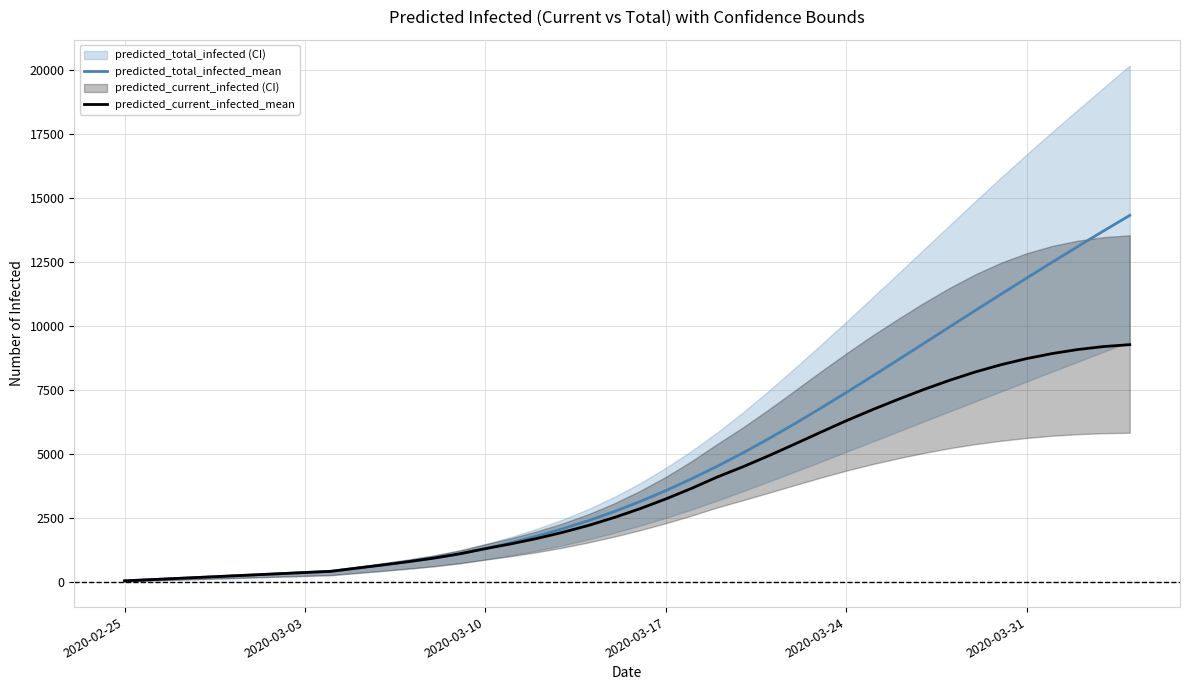

What is the maximum value for predicted_total_infected_mean?

14322